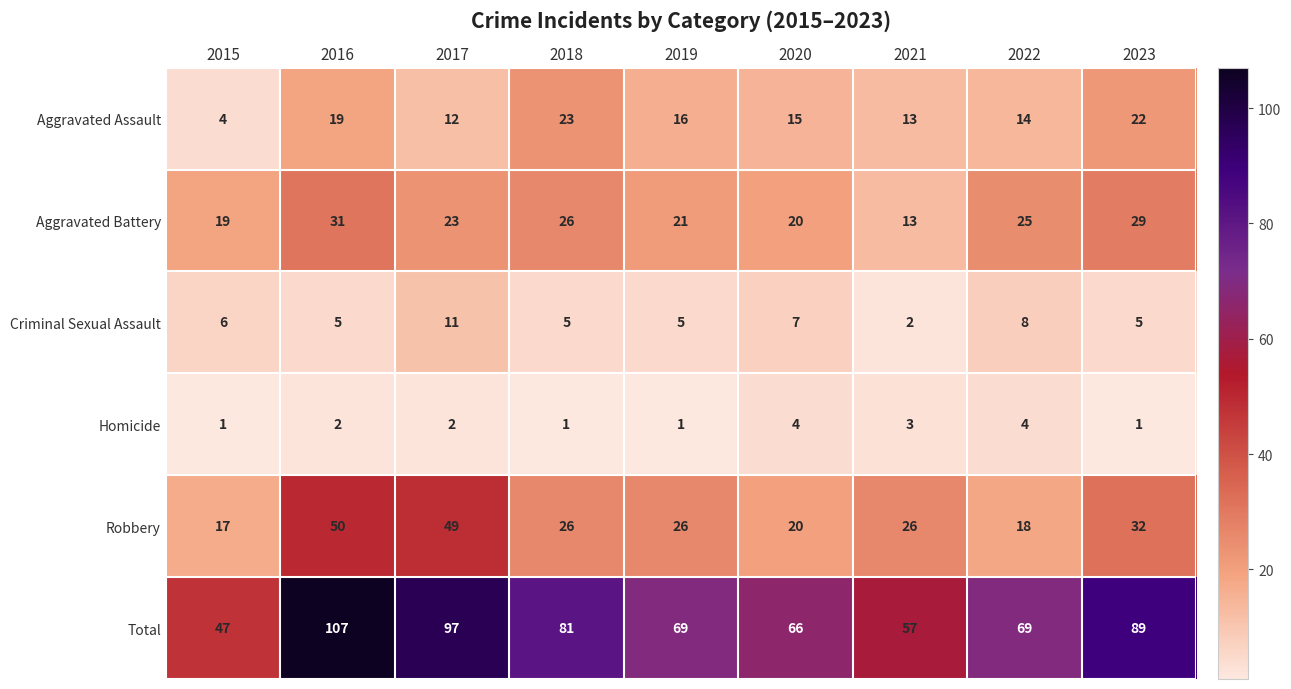

How many categories are shown in the chart?

9